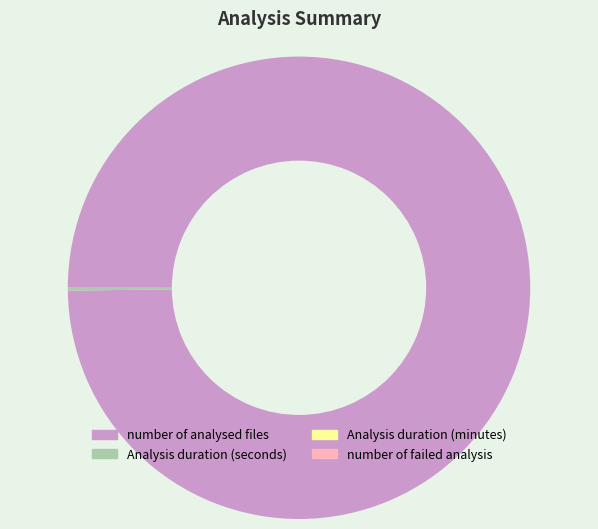

What is the largest slice in the pie chart?

number of analysed files